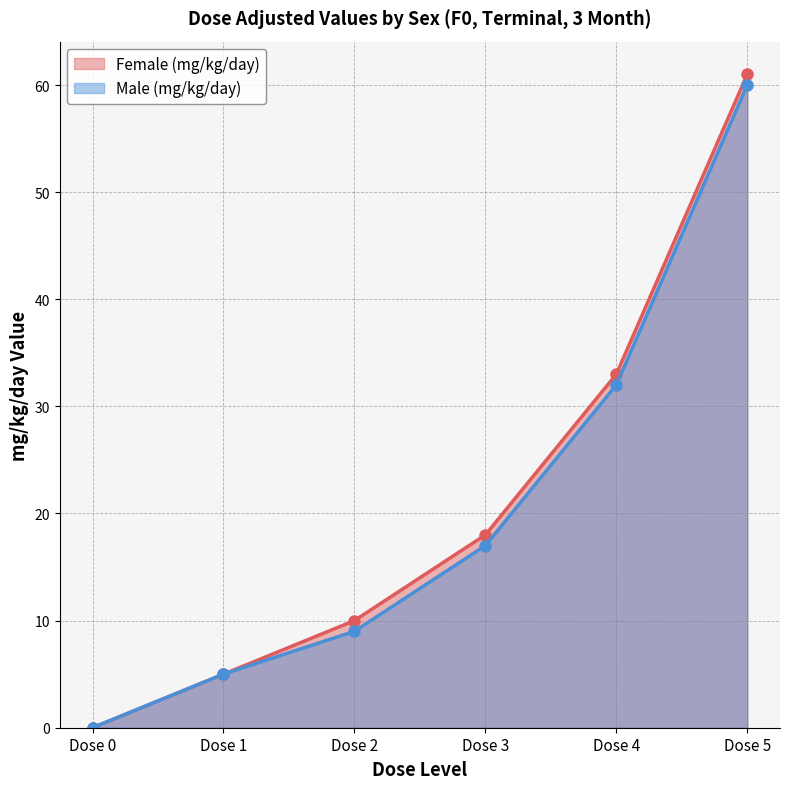

List the series in order of their overall mean, highest first.

Female (mg/kg/day), Male (mg/kg/day)